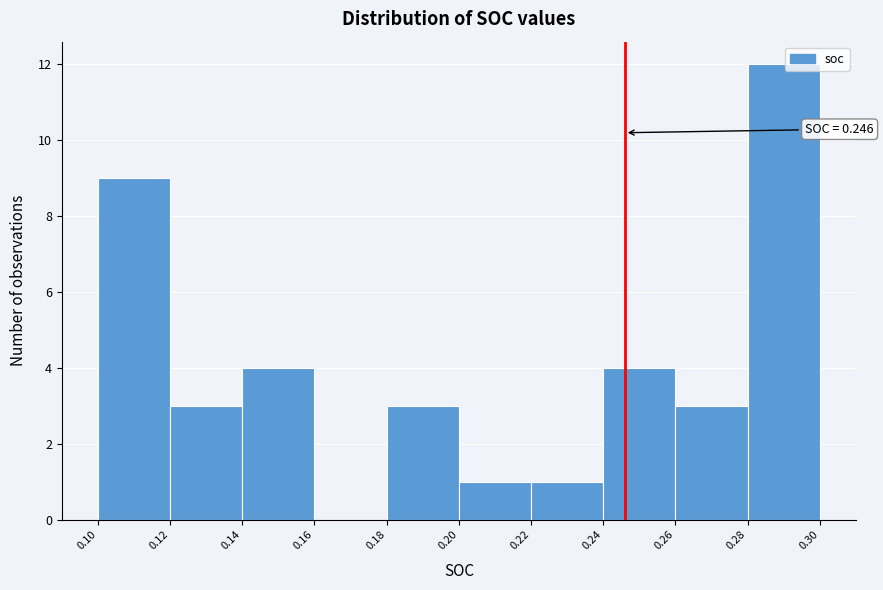

Over which range of the x-axis is the bar tallest?

0.28 to 0.30